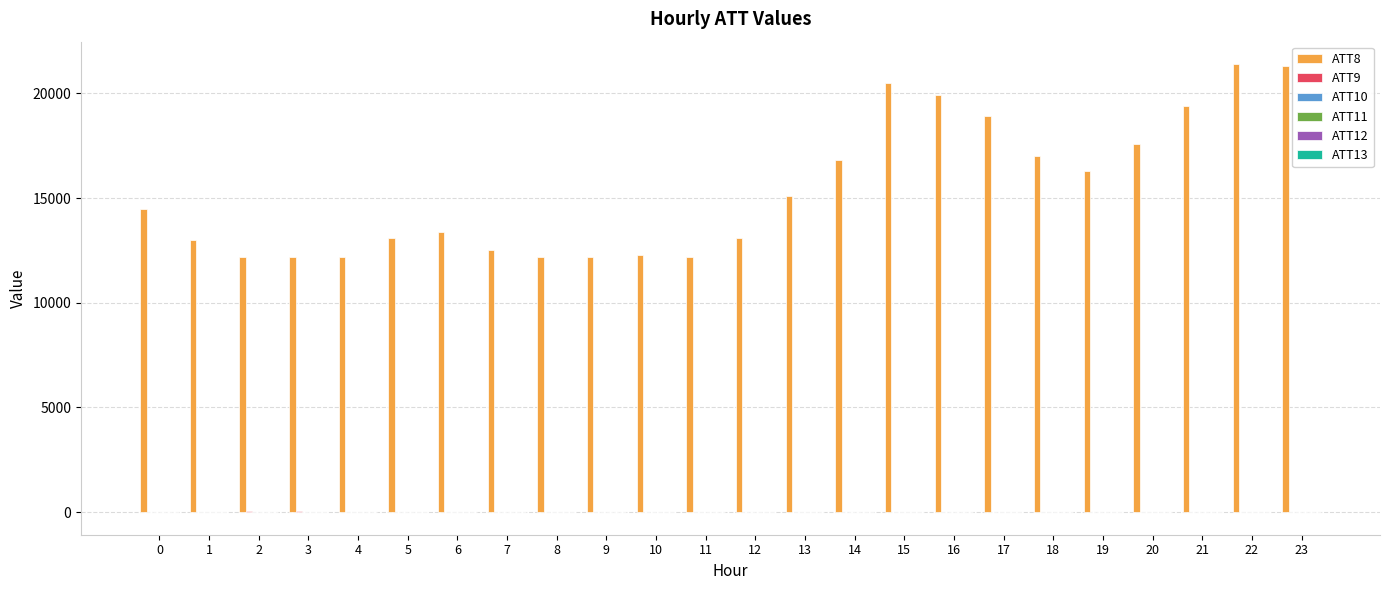

Which series has the largest total across all categories?

ATT8